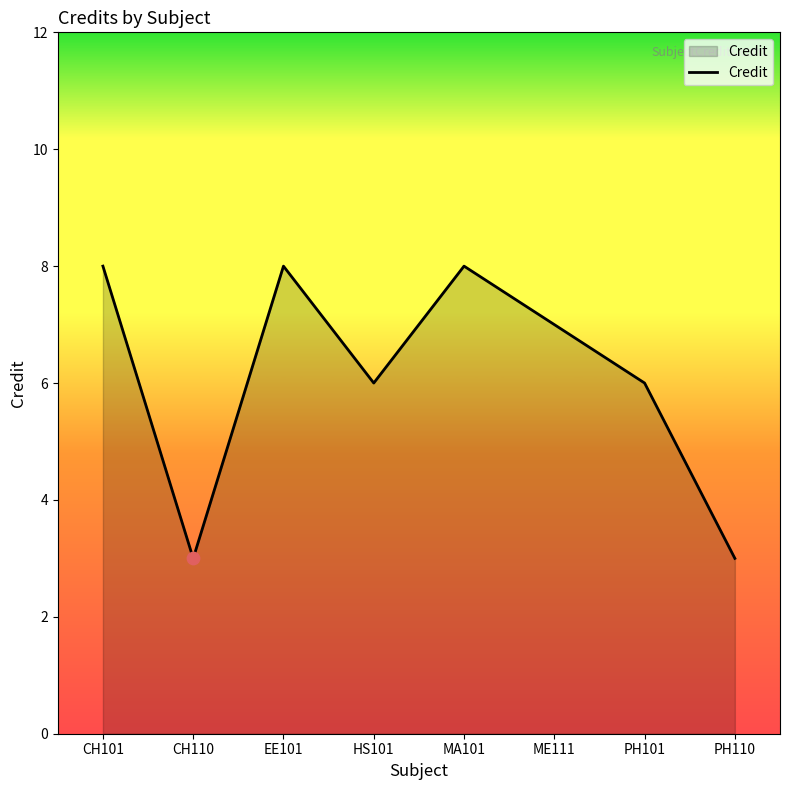

Approximately how many times larger is the value at PH110 compared to ME111?

0.4